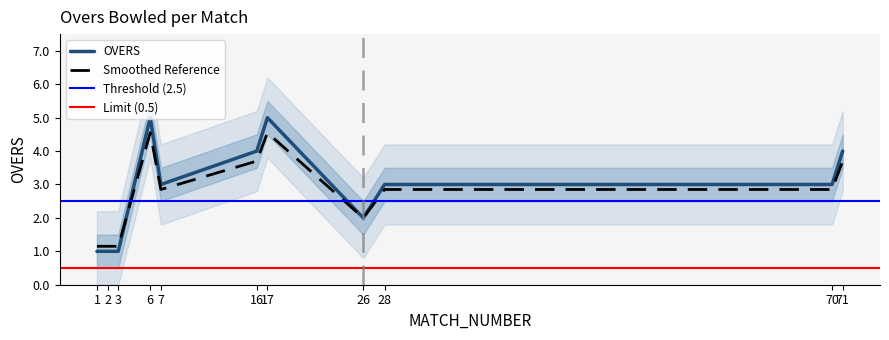

The Smoothed Reference series shows 1.7 at 70. True or false?

False